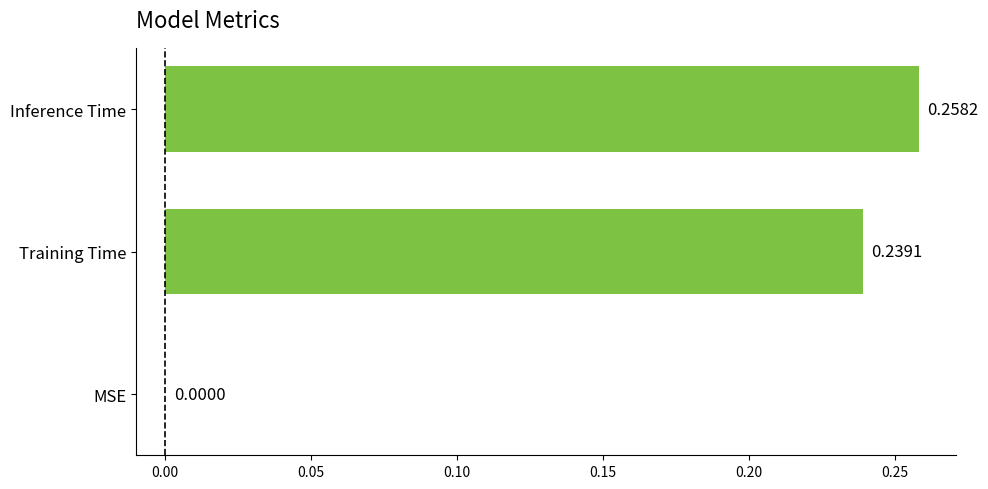

What is the change in value from MSE to Inference Time?

+0.3